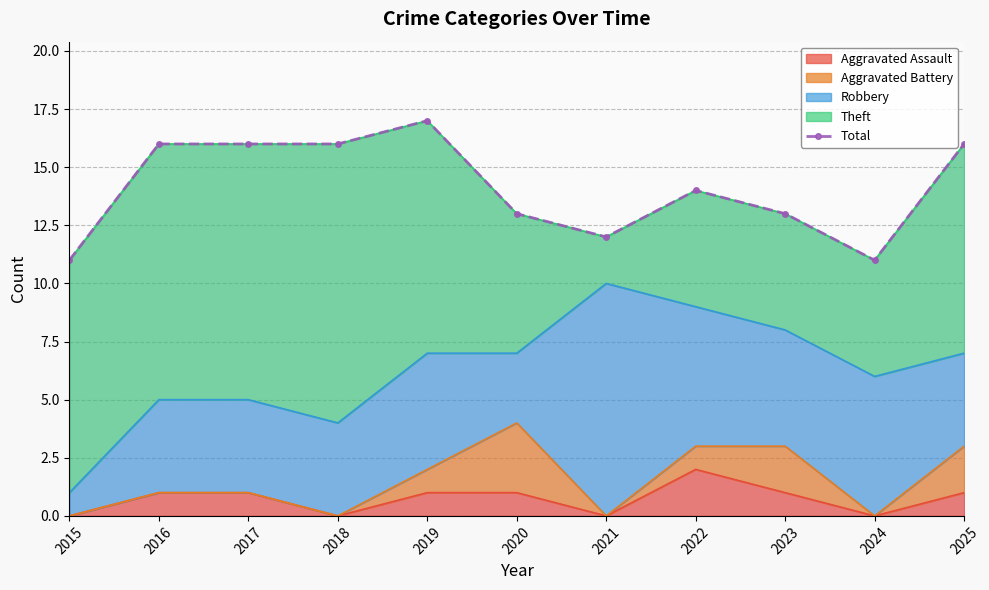

Rank the categories by value from lowest to highest.

2015, 2024, 2021, 2020, 2023, 2022, 2016, 2017, 2018, 2025, 2019